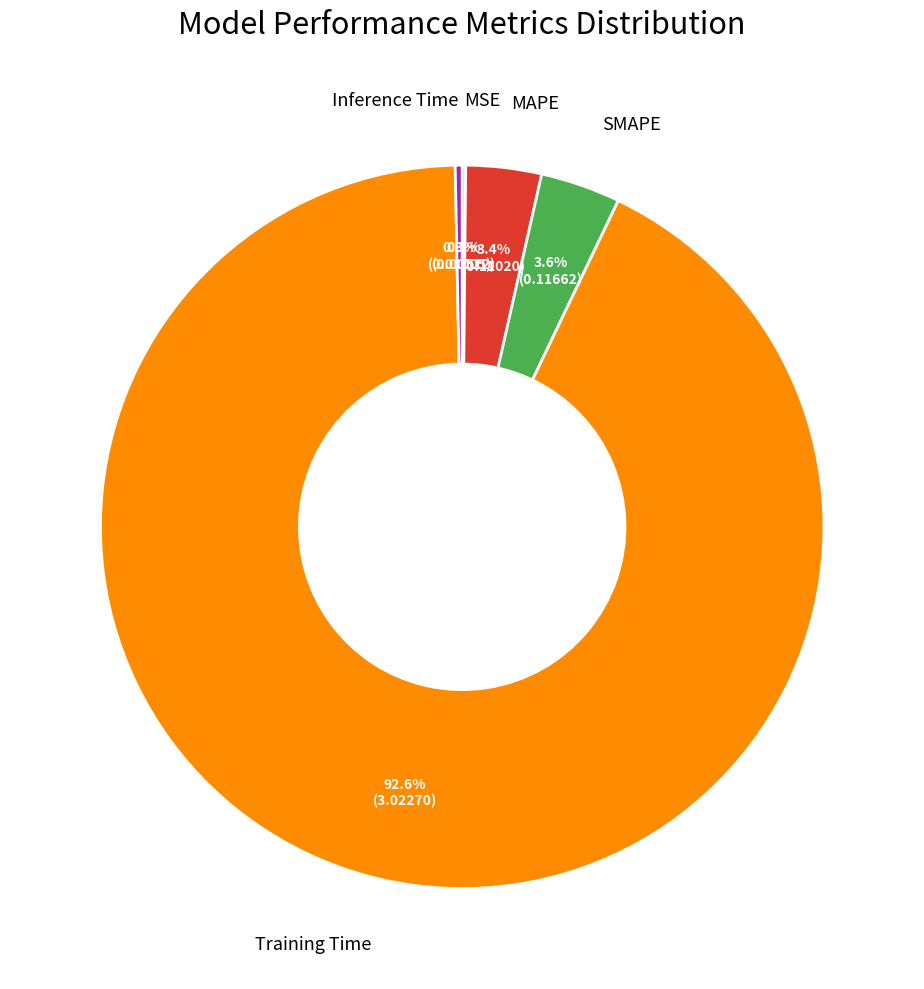

To the nearest percent, what is the average slice percentage?

20%